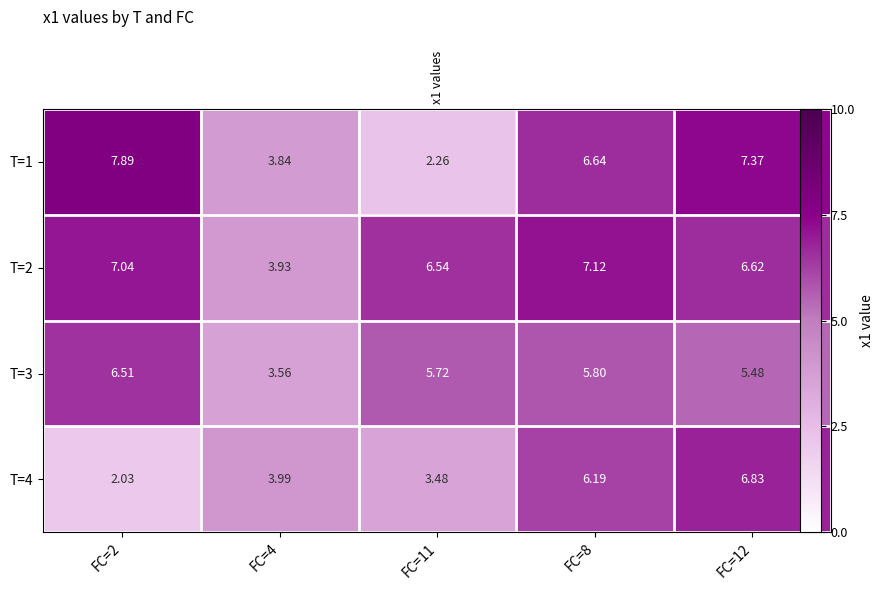

How many distinct data groups are displayed?

4